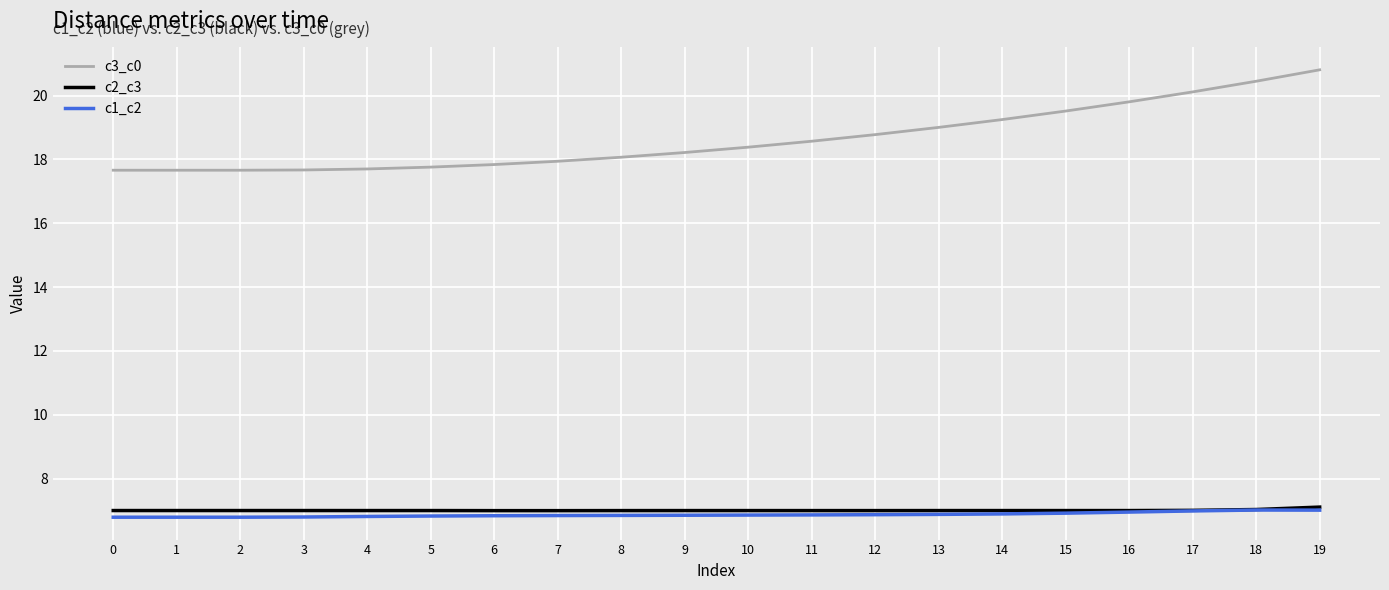

What are all the series names shown in the legend?

c3_c0, c2_c3, c1_c2